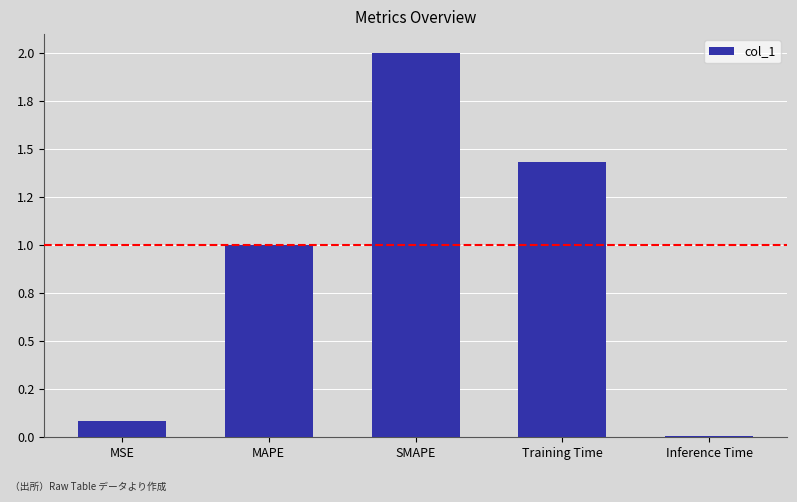

Reading right to left, list all the values displayed in this chart.

0.0	1.4	2.0	1.0	0.1